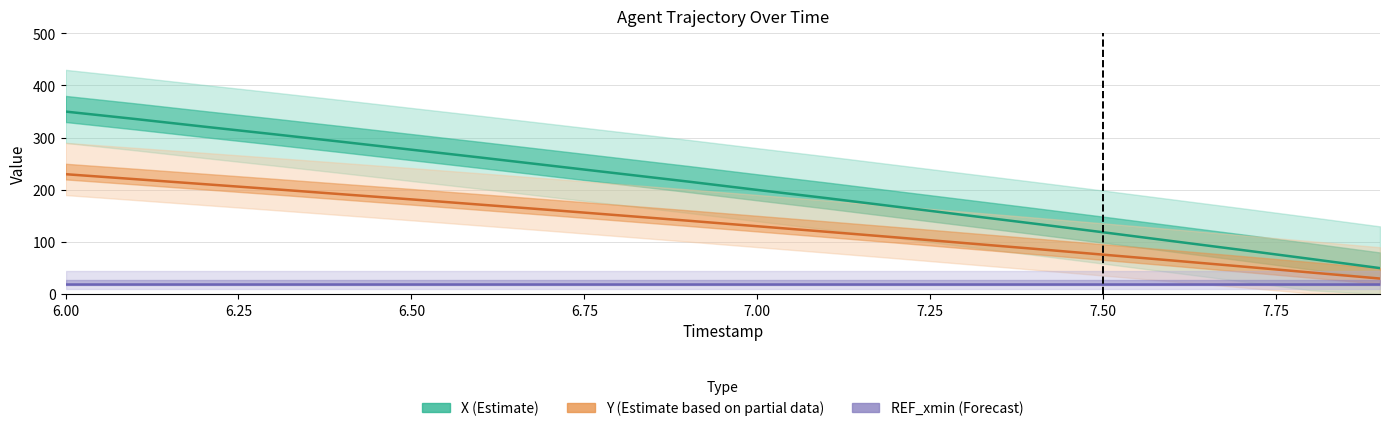

List the series in order of their overall mean, highest first.

X (Estimate), Y (Partial Estimate), REF_xmin (Forecast)